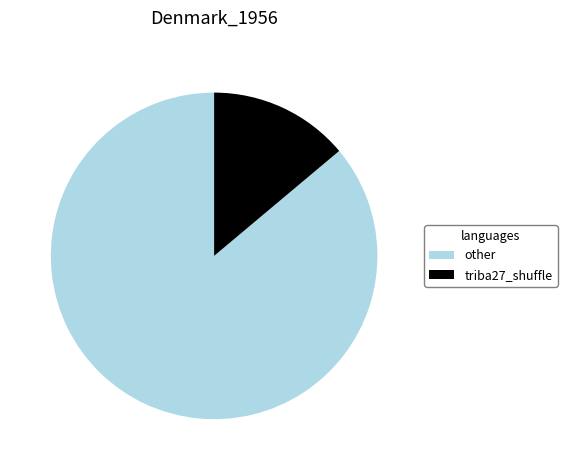

How many slices are in this pie chart?

2